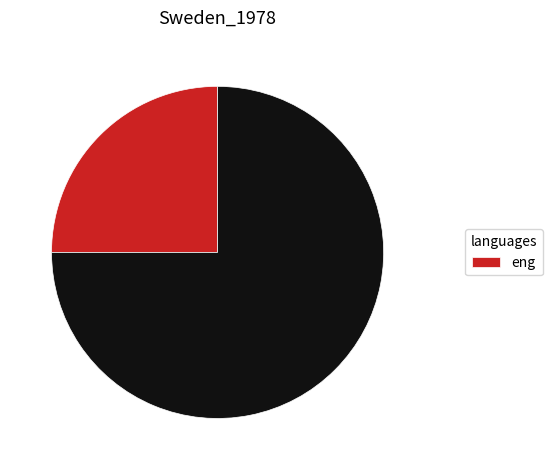

How many segments does this pie chart have?

2